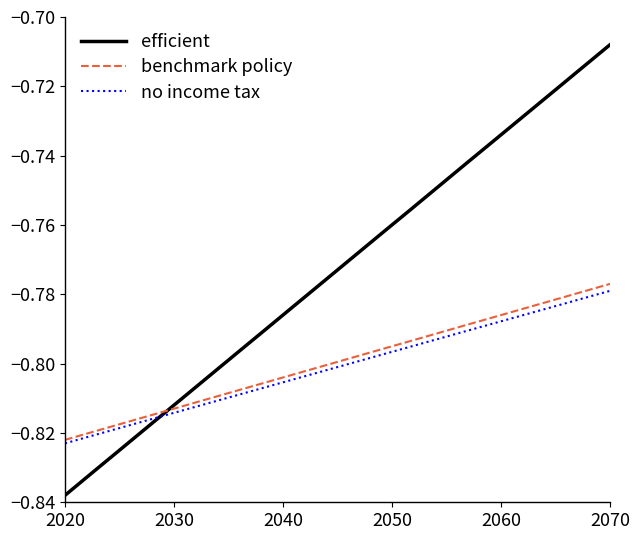

Which series has the widest spread of values?

efficient